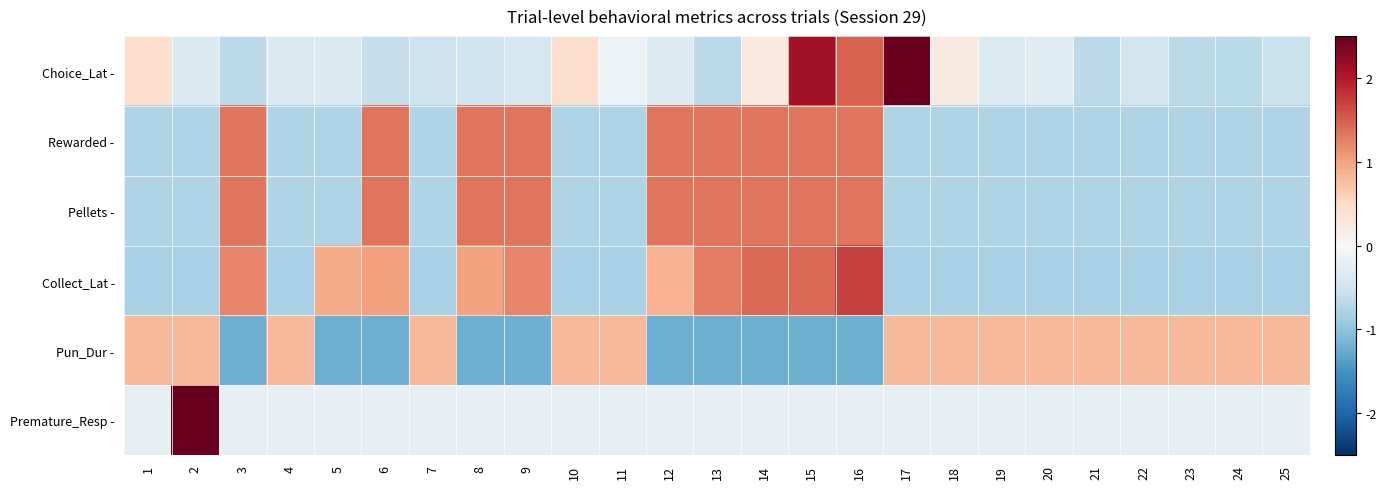

Which series has the widest spread of values?

Premature_Resp -